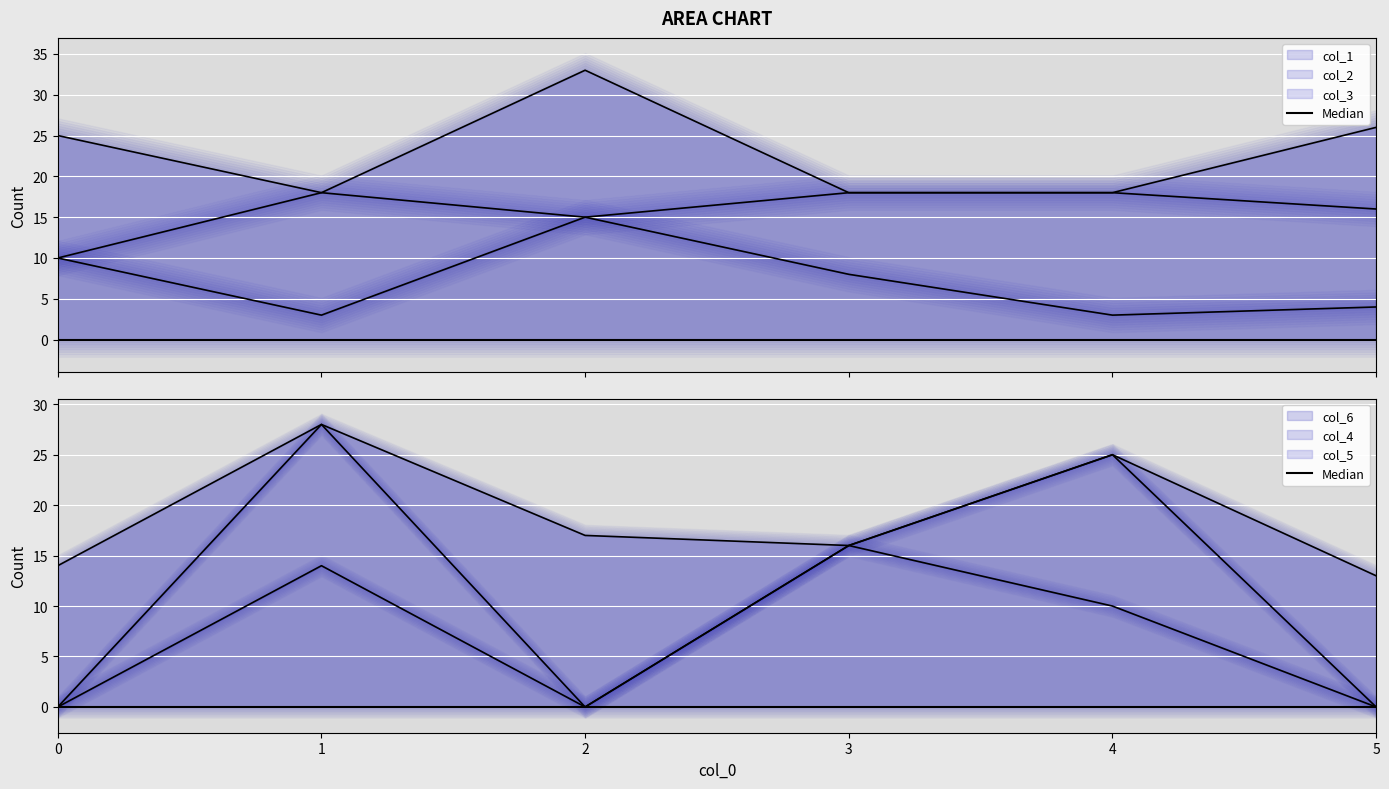

Is the value of col_2 at 1 greater than the value of col_1 at 0?

Yes